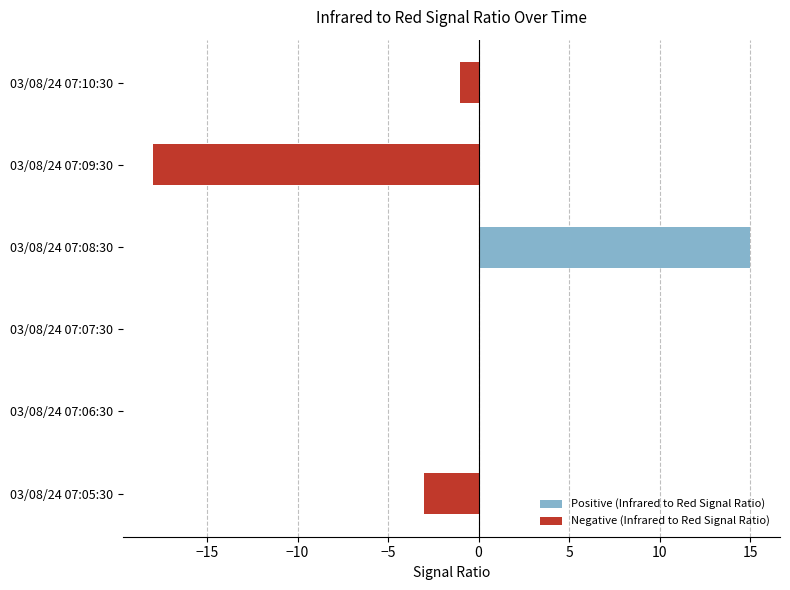

Which series has the largest total across all categories?

Positive (Infrared to Red Signal Ratio)